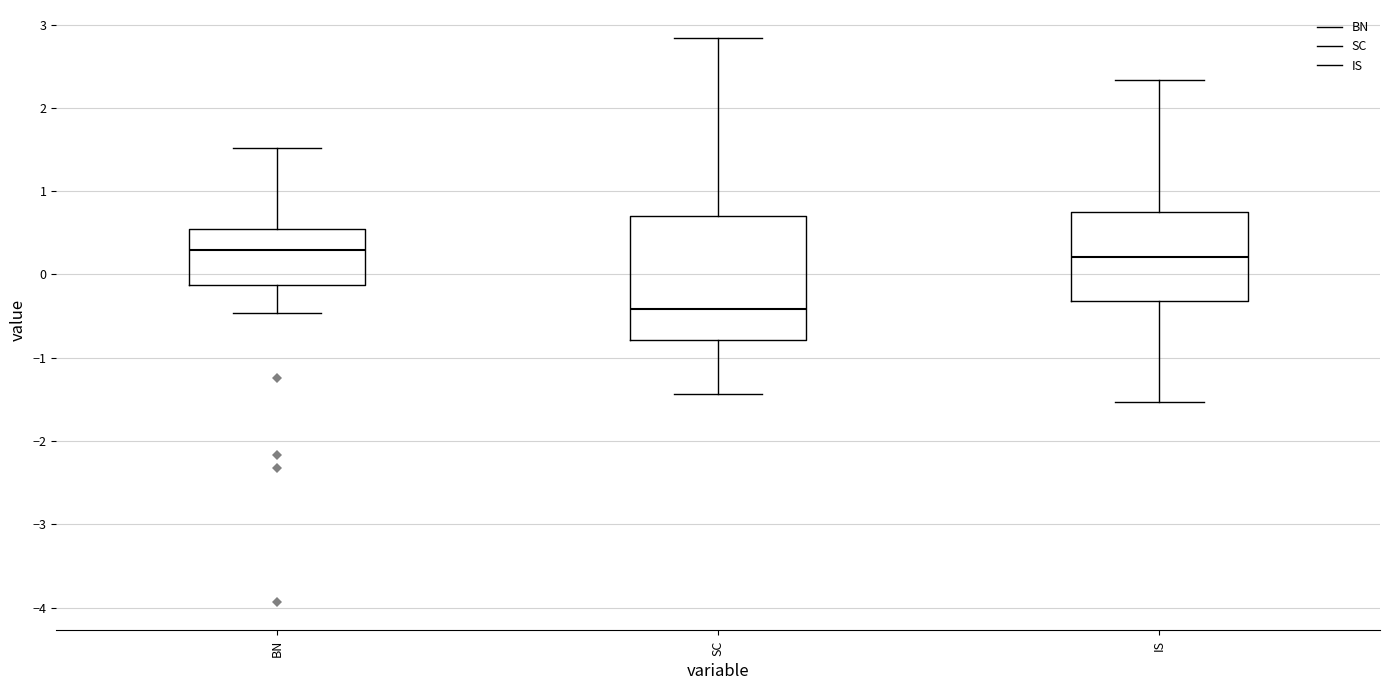

Comparing the boxes themselves (not the whiskers), which one is the tallest?

SC